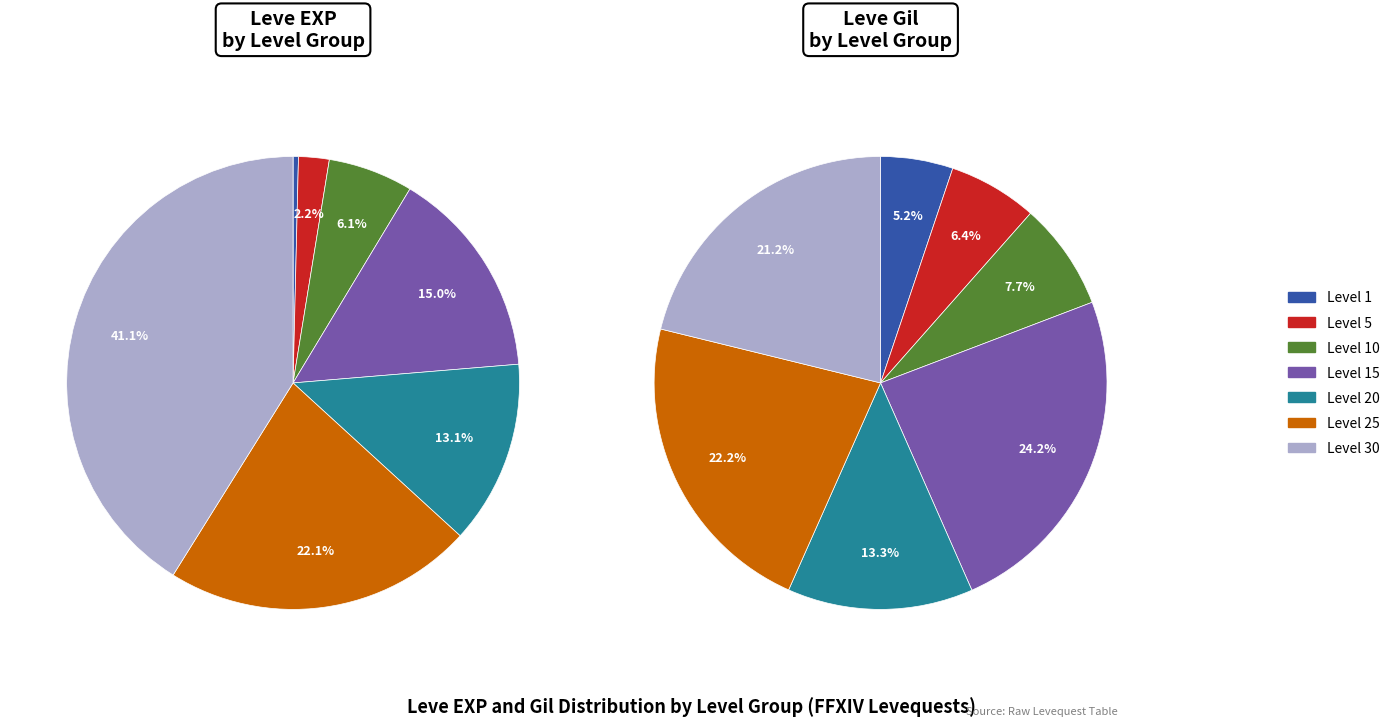

Is it true that Level 25 is 34% of the pie?

False